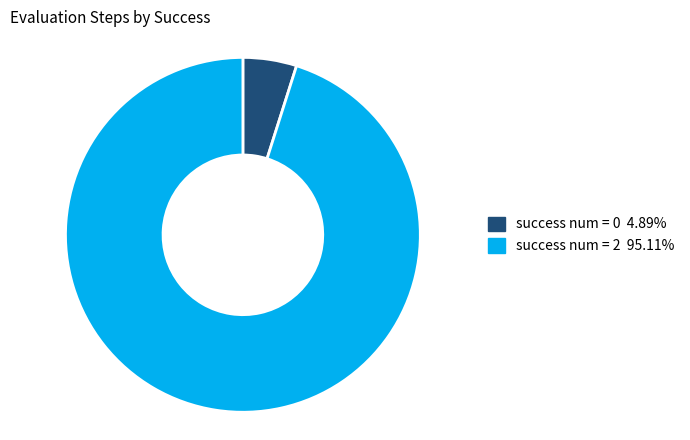

Does any single category account for the majority?

Yes